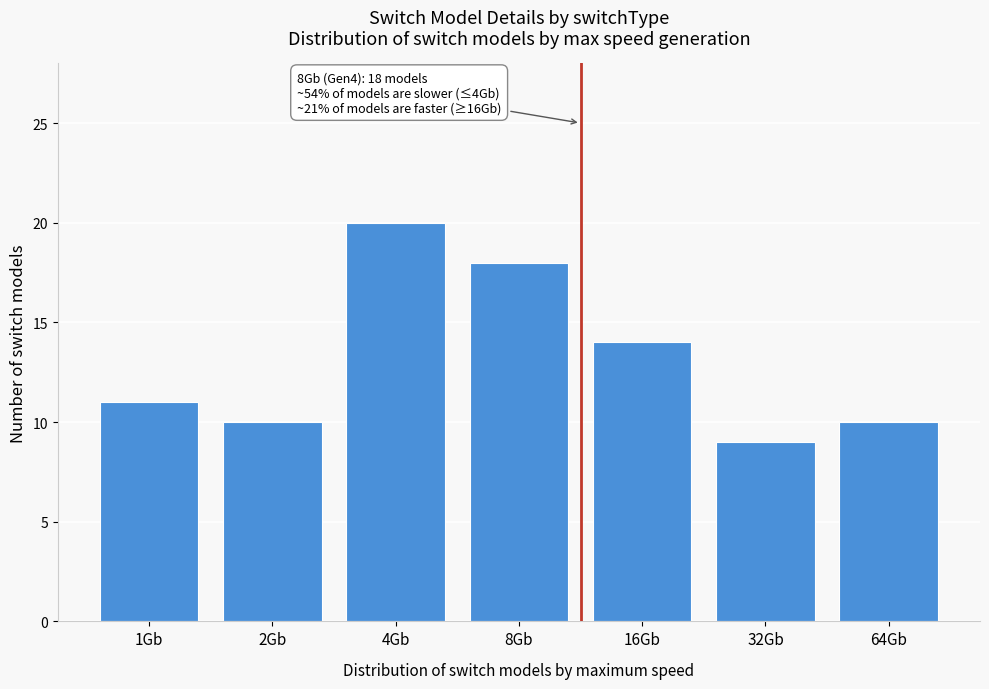

Reading left to right, transcribe all the data shown in this chart.

11	10	20	18	14	9	10